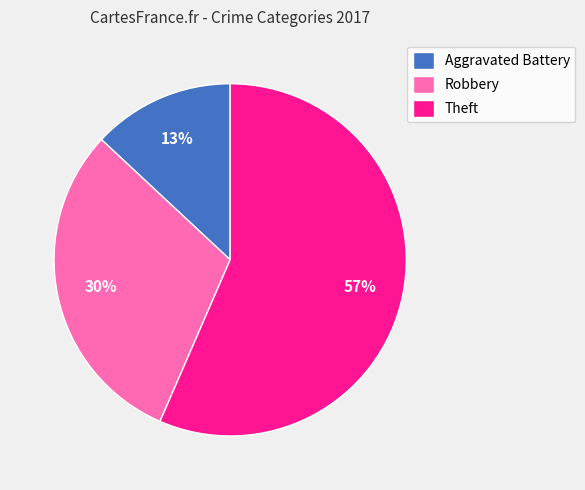

Do Robbery and Aggravated Battery together represent more than half of the pie?

No